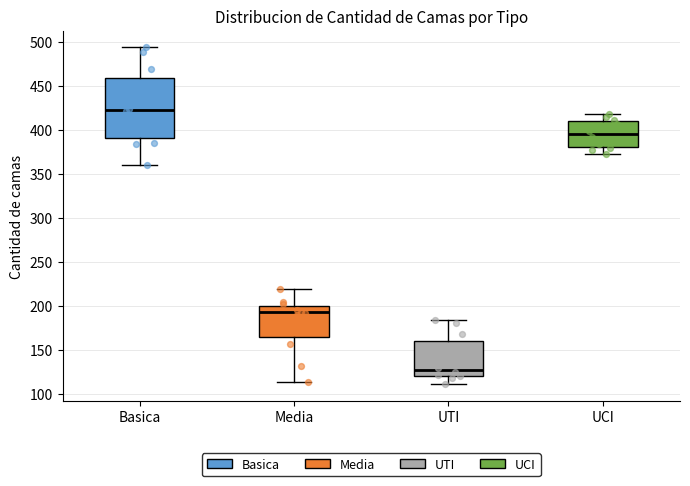

Which box has the lowest median line?

UTI